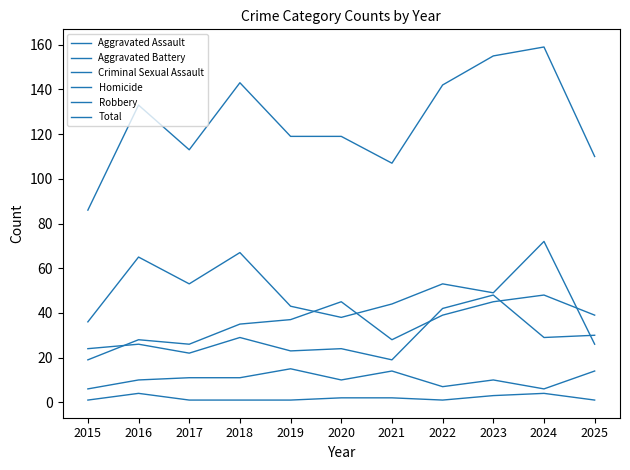

How many lines are shown in the chart?

6